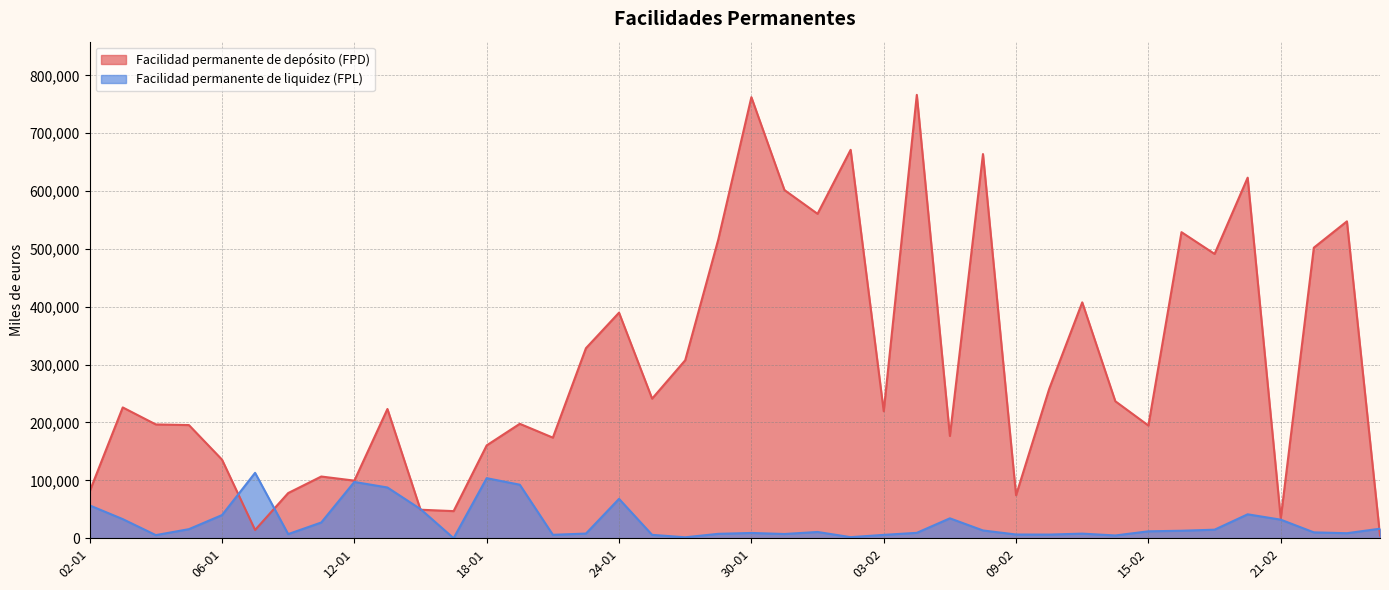

What is the label of the 32nd point from the right?

12-01